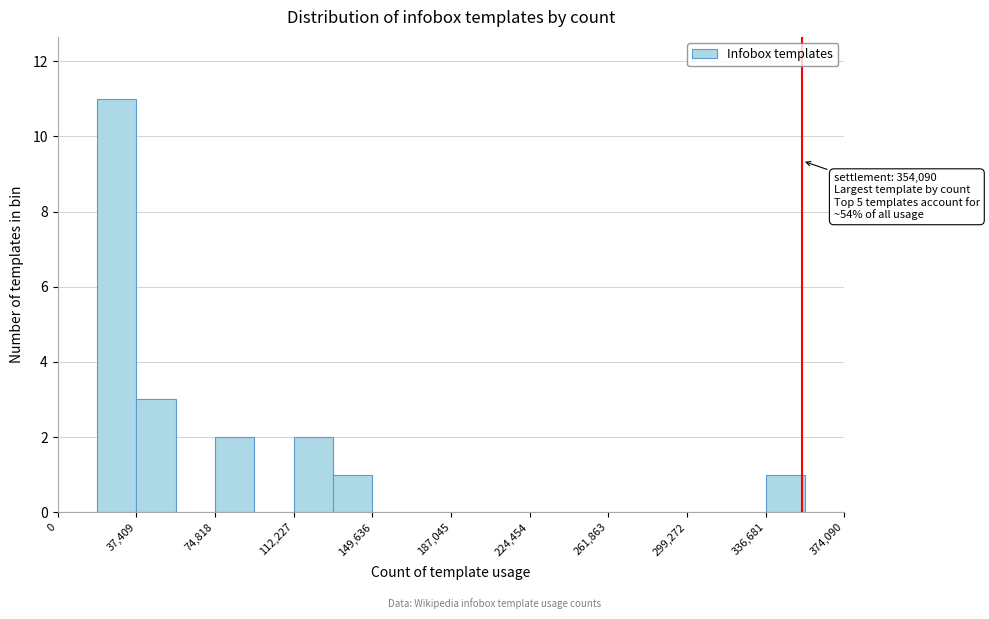

Read against the x-axis, roughly where is the centre of the tallest bar?

30000